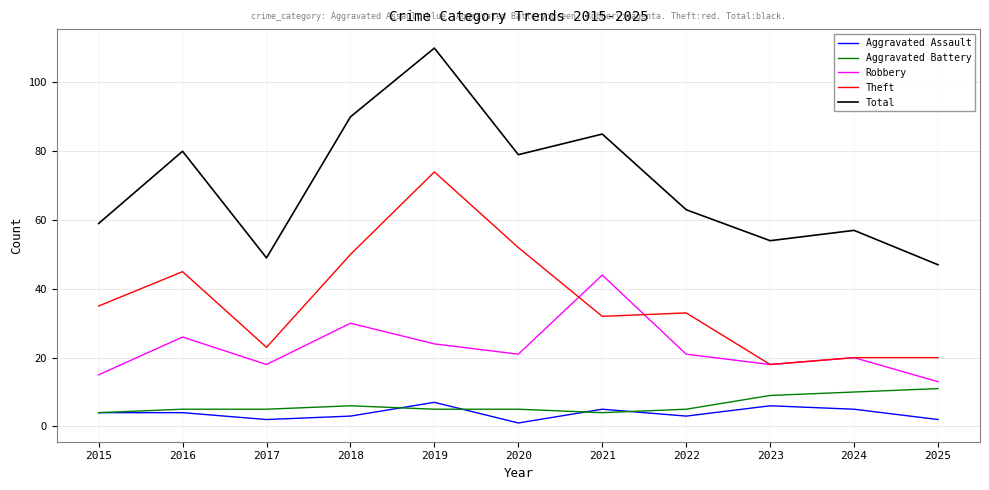

True or false: Aggravated Battery has a value of 9 at 2023.

True